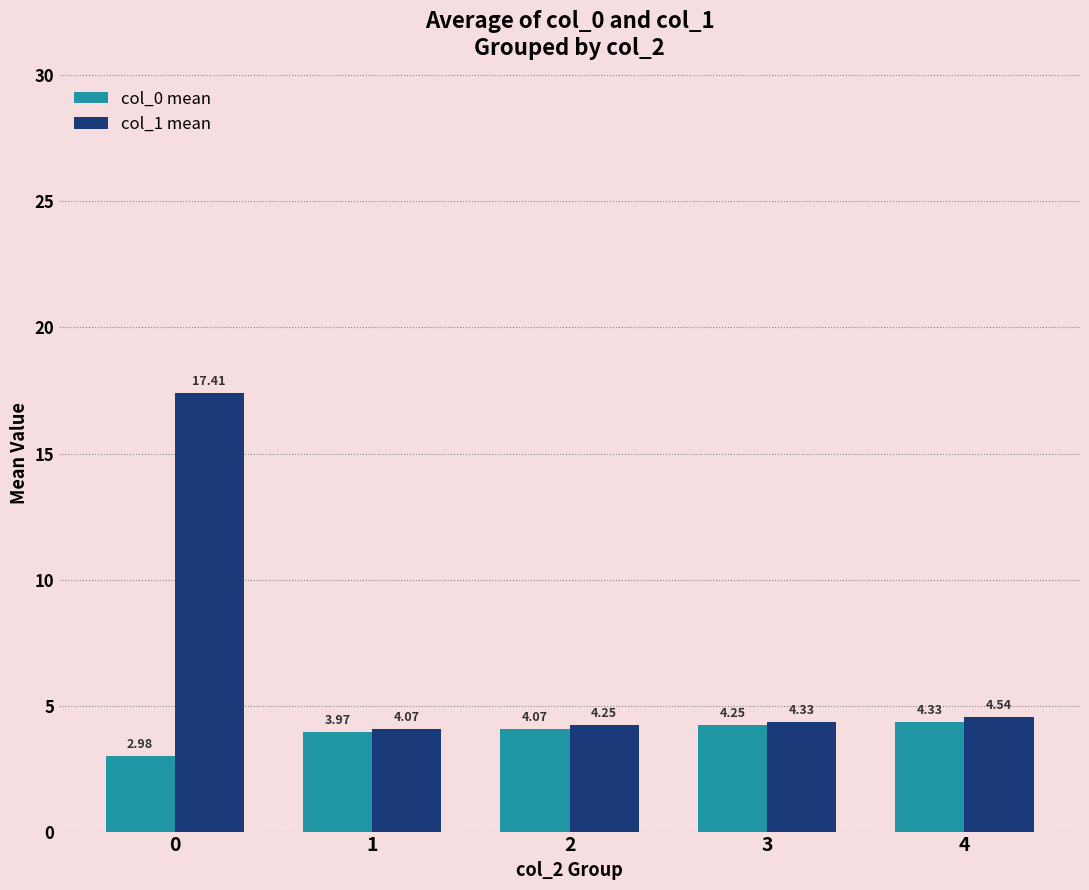

What is the difference between the maximum and minimum values in the col_0 mean series?

1.3